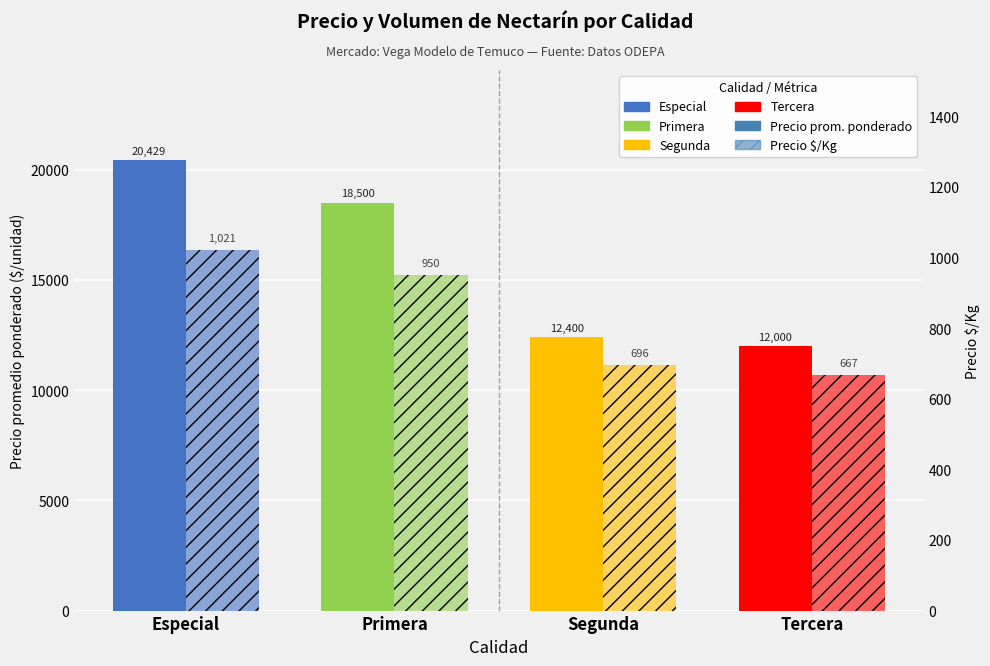

Reading left to right, what are all the values shown in this chart?

Precio promedio ponderado: 20429	18500	12400	12000
Precio $/Kg: 1021	950	696	667